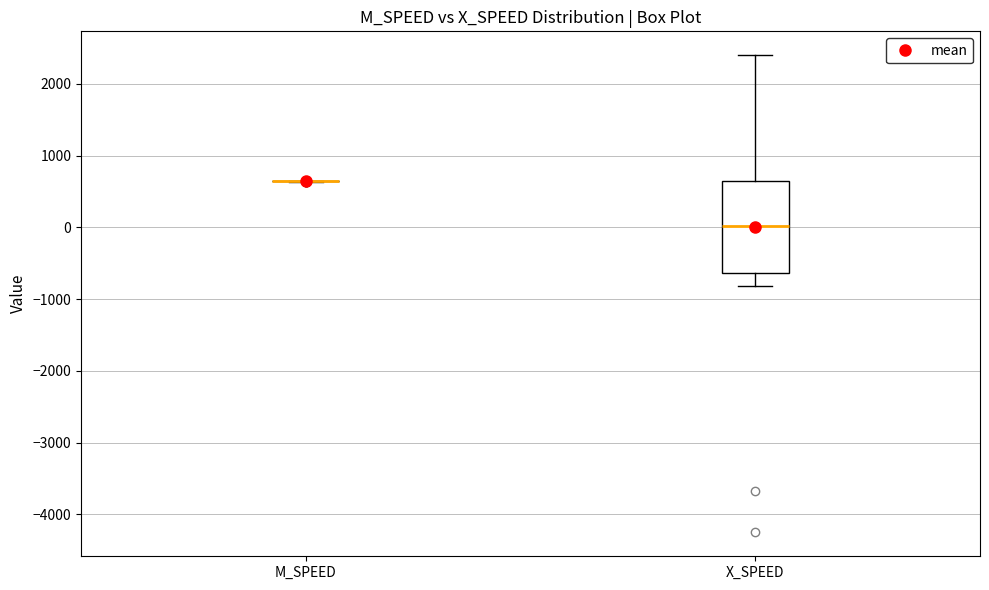

Reading left to right, read every box against the y-axis: the position of its median line, the range the box covers, and the ends of its whiskers. The values are not printed on the chart, so give them approximately, as read against the axis.

M_SPEED: box collapsed to a line at 600, whiskers 600 to 600
X_SPEED: median 0, box -600 to 600, whiskers -800 to 2400